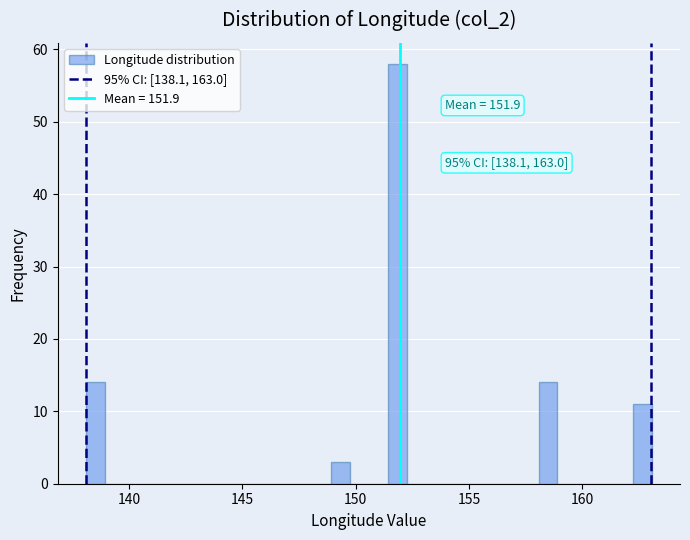

Read against the x-axis, roughly where is the centre of the tallest bar?

152.0